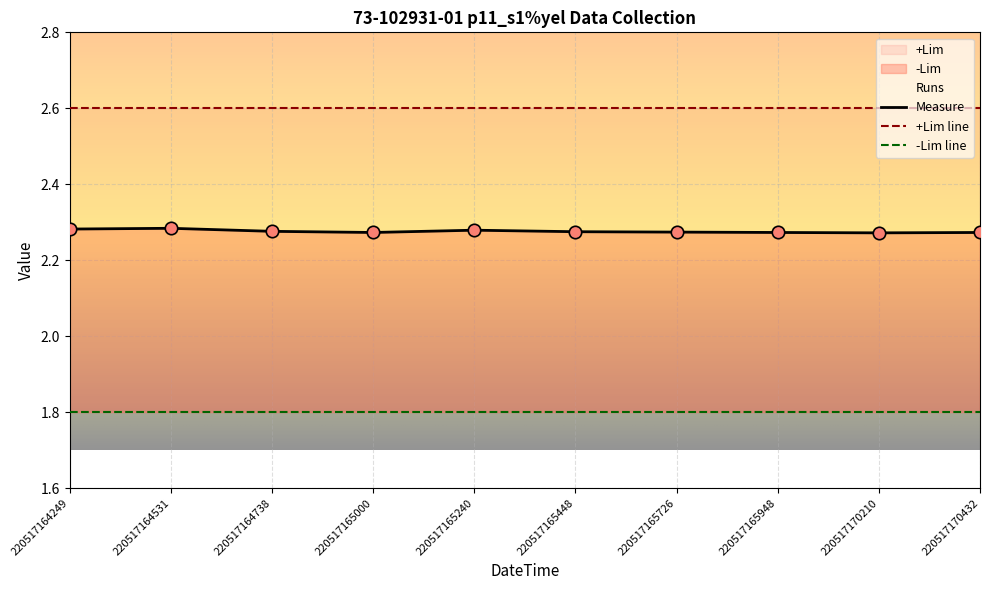

Which series has the widest spread of Y values?

Measure